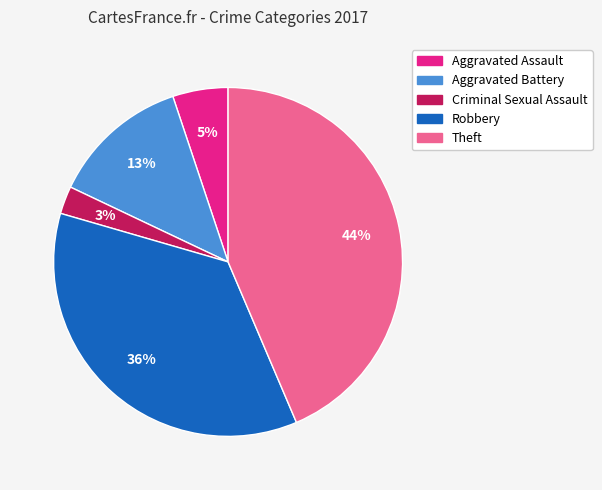

To the nearest percent, what portion does Aggravated Battery represent?

13%